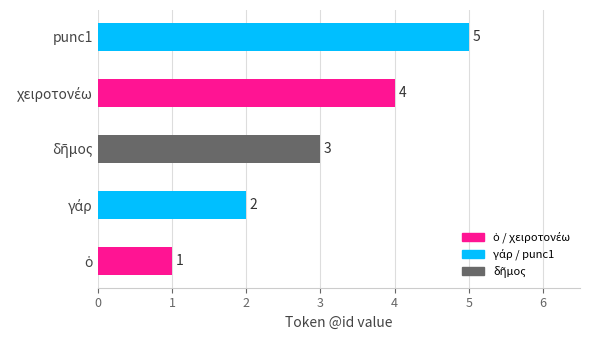

How many bars are there in total?

5